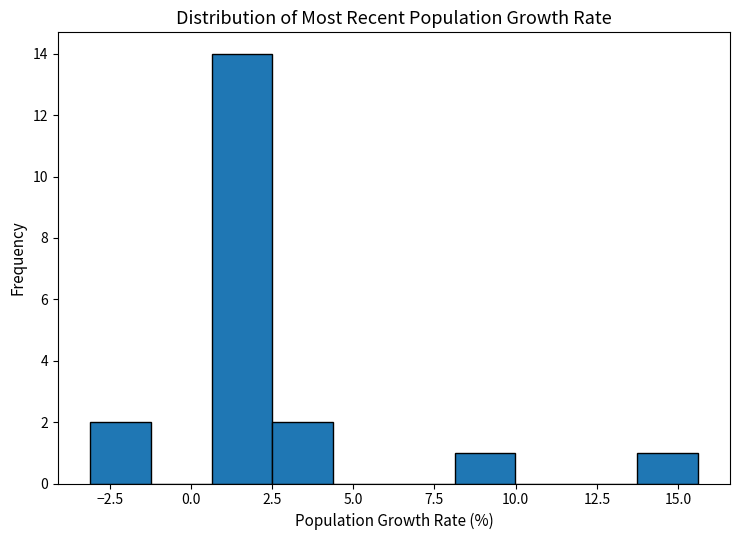

Read against the x-axis, roughly where is the centre of the tallest bar?

1.5